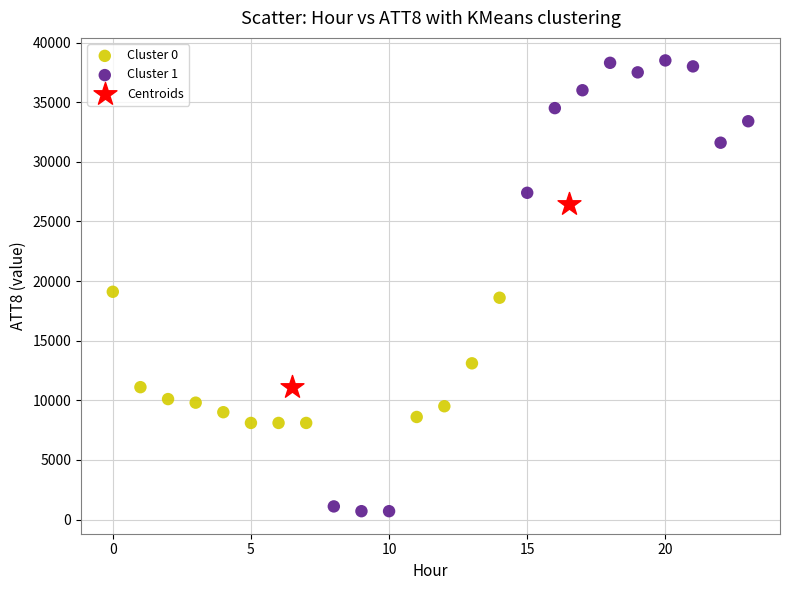

Which series contains the highest Y value?

Cluster 1